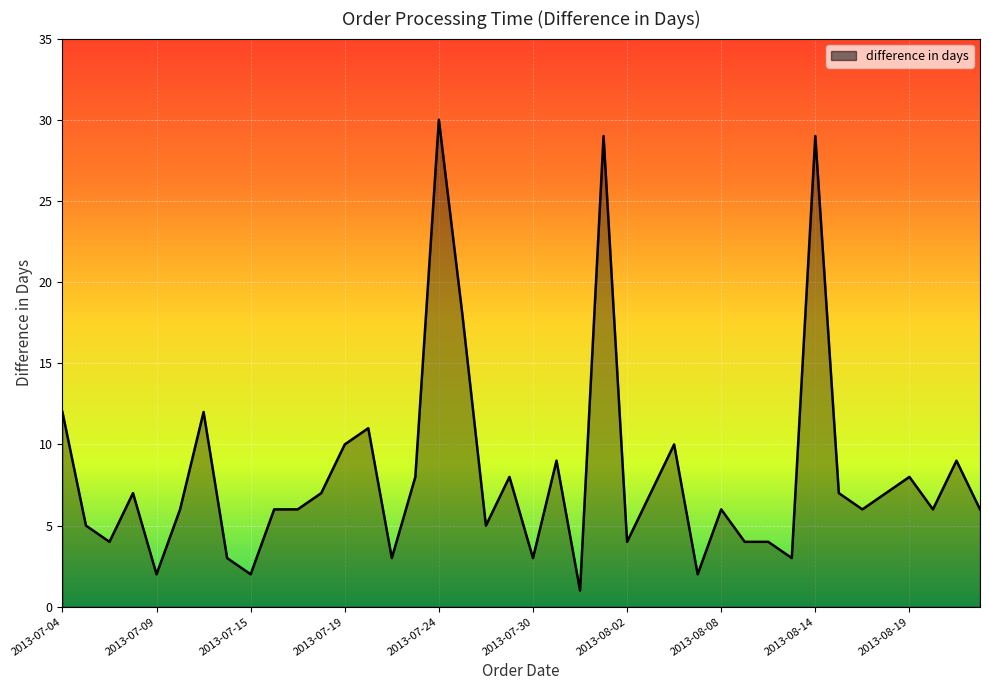

What is the difference between the maximum and minimum values?

29